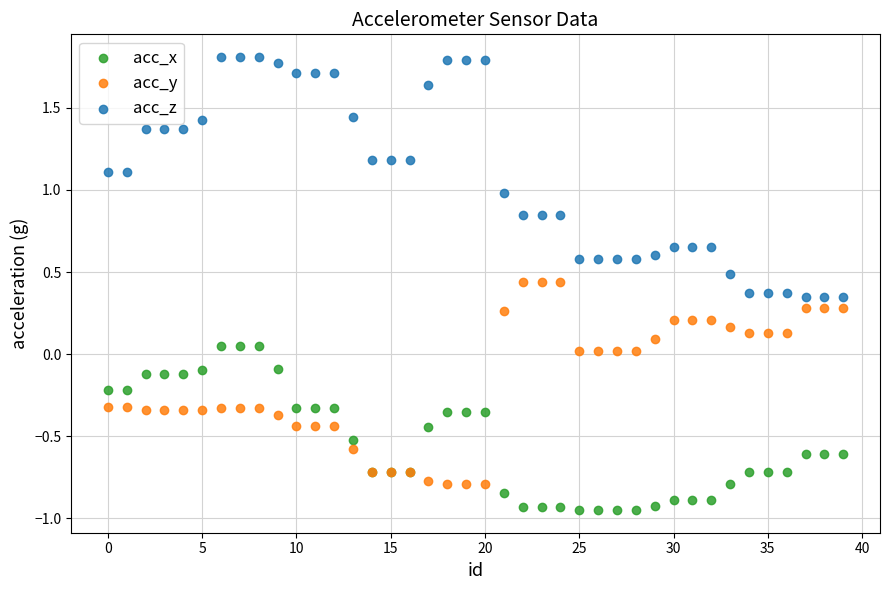

Which series has the largest Y range (max minus min)?

acc_z